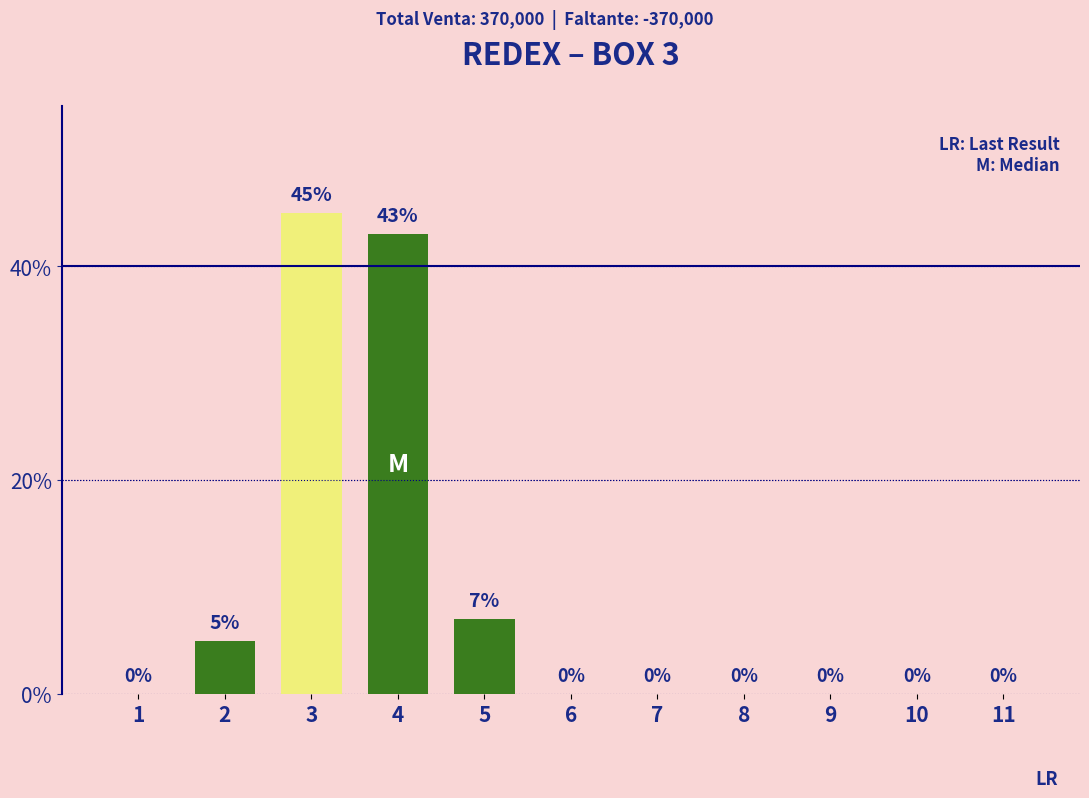

What is the maximum value shown in the chart?

45